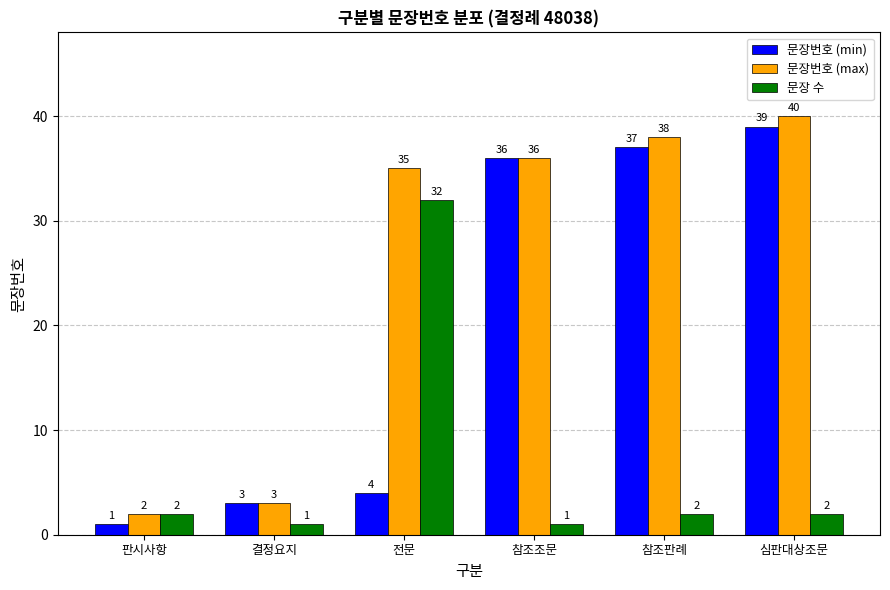

What is the difference between the maximum and minimum values in the 문장번호 (min) series?

38